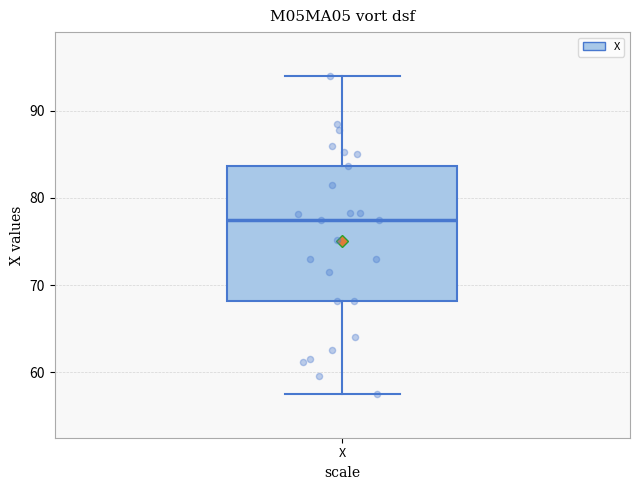

Transcribe this box plot: give where the median line is, the range the box spans, and where the two whiskers end, as read against the y-axis. The values are not printed on the chart, so give them approximately, as read against the axis.

median 78, box 68 to 84, whiskers 58 to 94